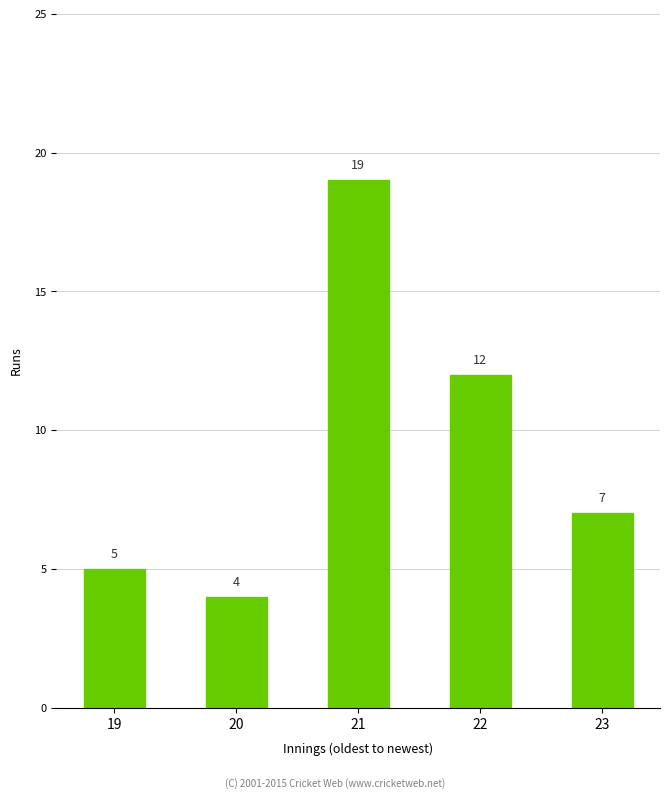

What value does the data have at 23, to the nearest 5?

5